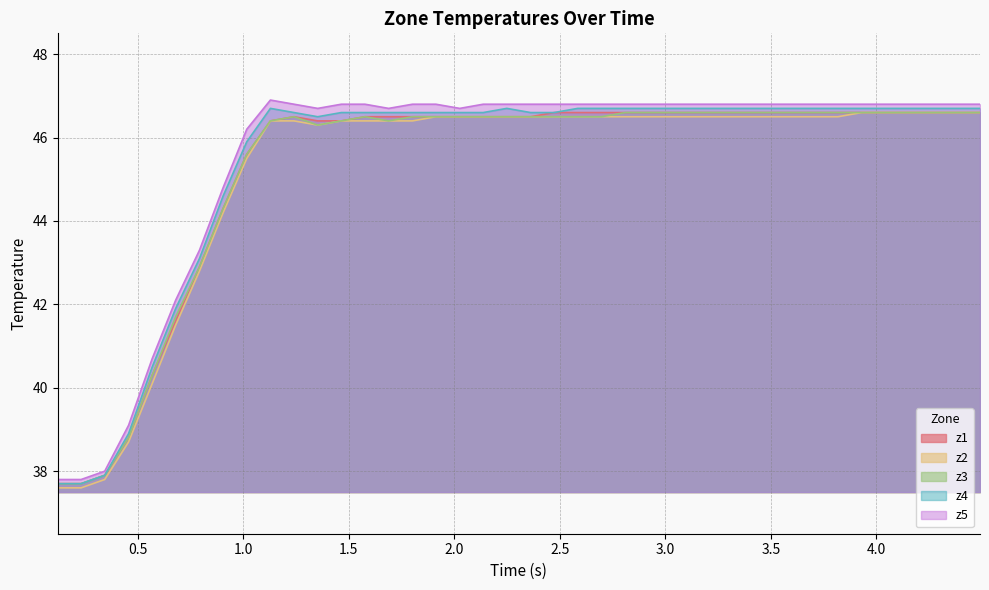

What is the maximum value shown in the chart?

46.9